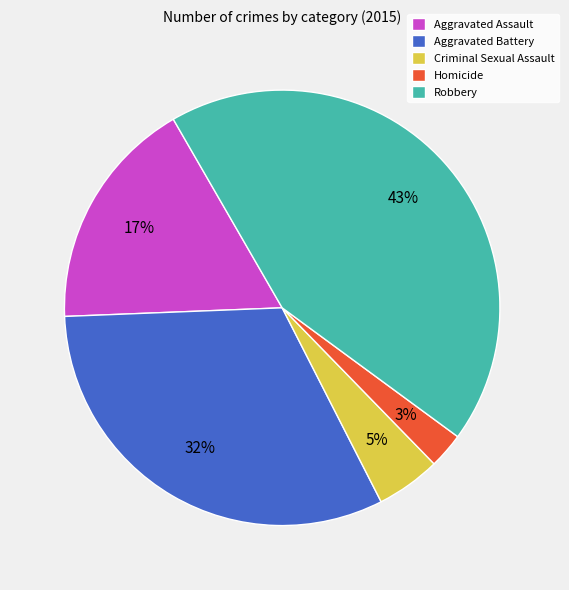

To the nearest percent, what is the average slice percentage?

20%